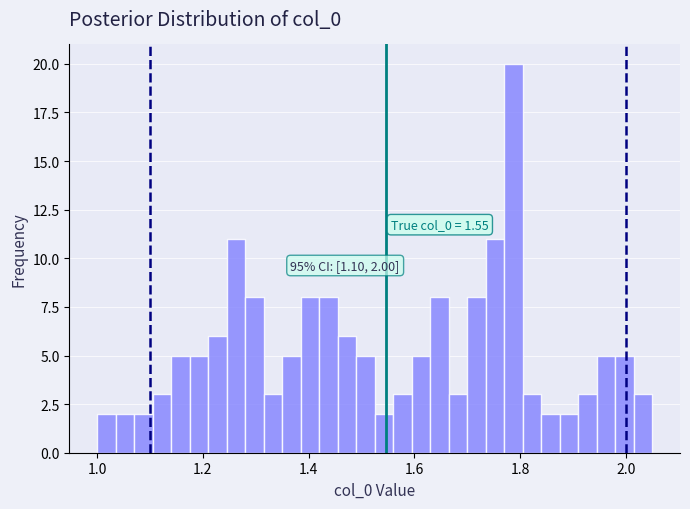

Around what value on the x-axis is the tallest bar? Give the approximate position of its centre, as read against the axis.

1.78